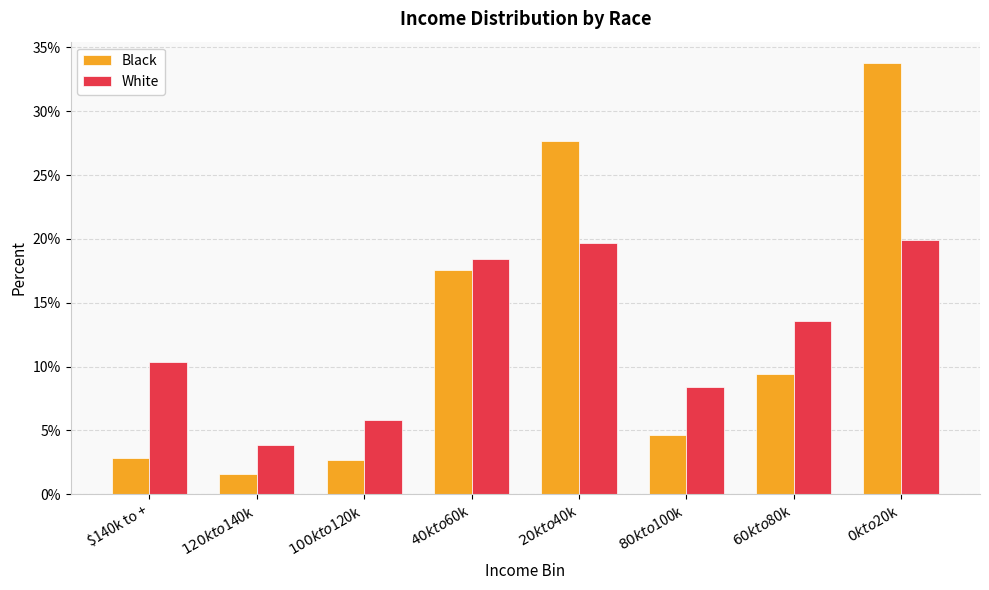

What are all the series names shown in the legend?

Black, White